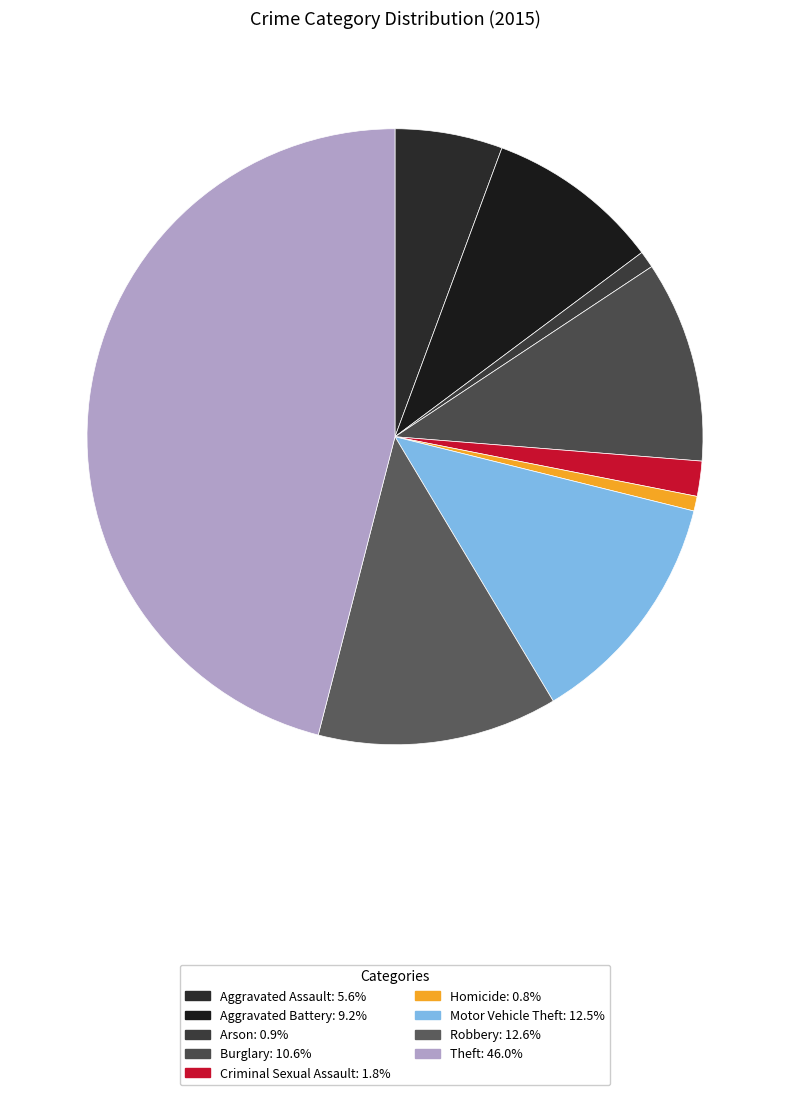

Count the number of slices in the pie.

9